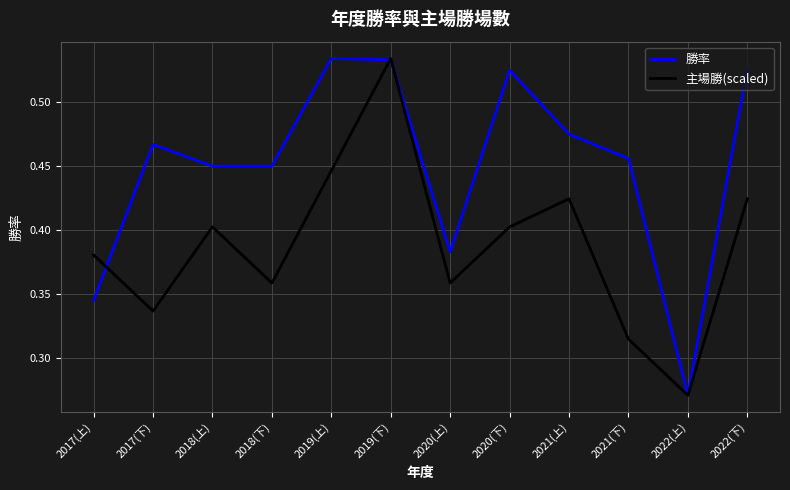

Is it true that 主場勝(scaled) equals 0.4 at 2018(下)?

True